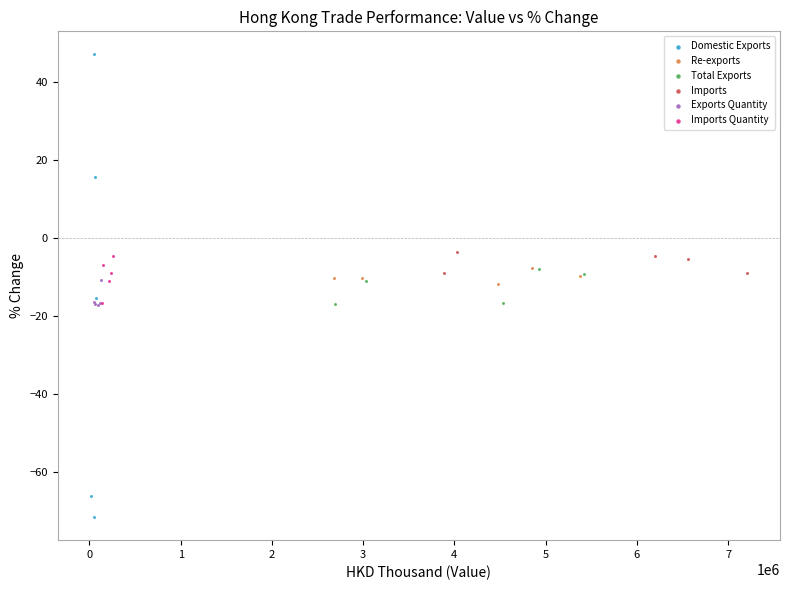

Which series has the largest Y range (max minus min)?

Domestic Exports